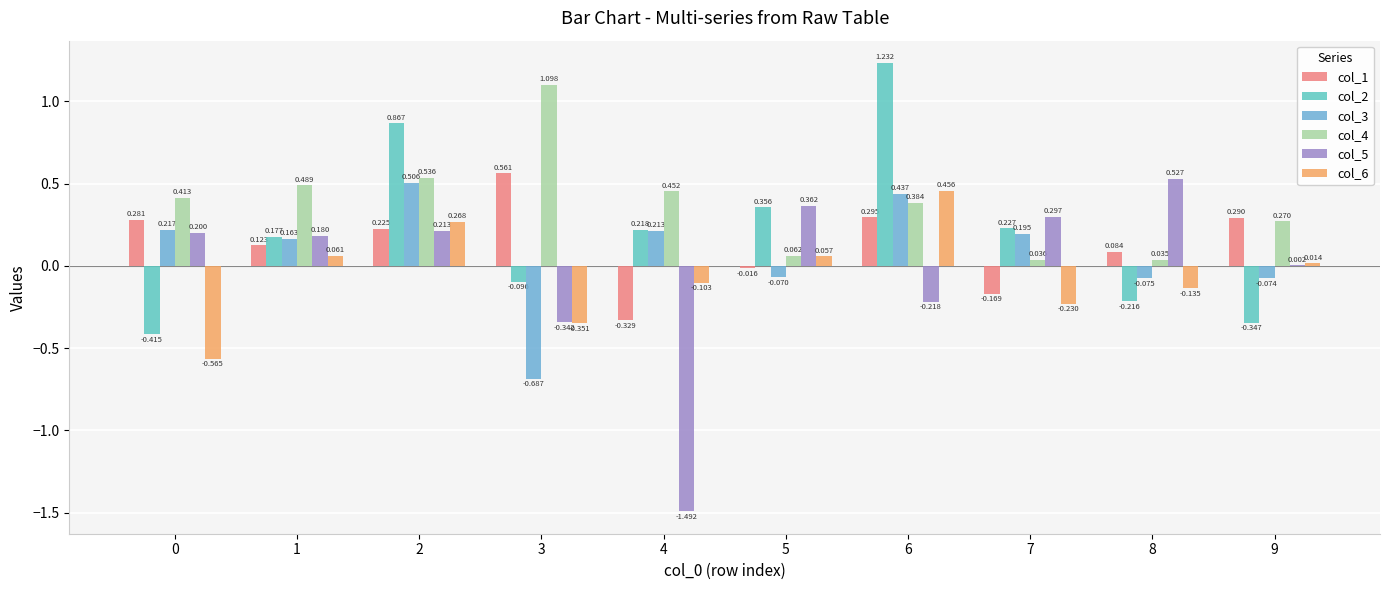

What is the value of the col_3 bar at the 8th from the left?

0.2